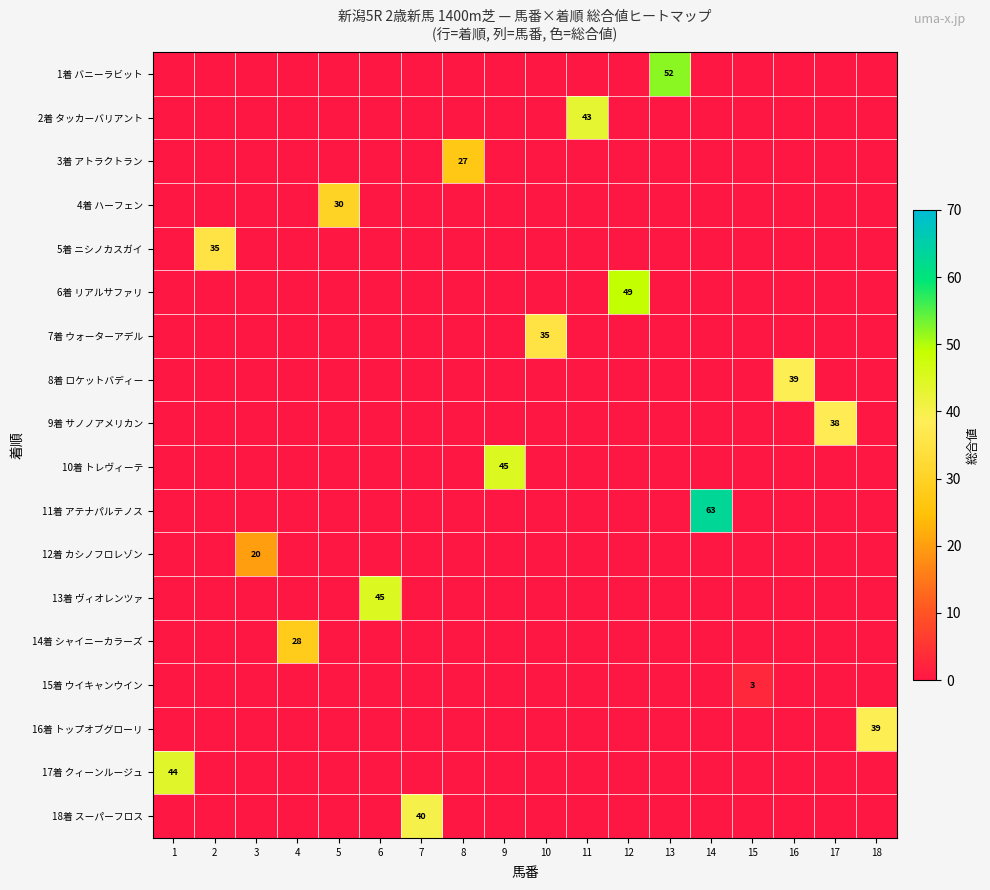

What is the maximum value for 7着 ウォーターアデル?

35